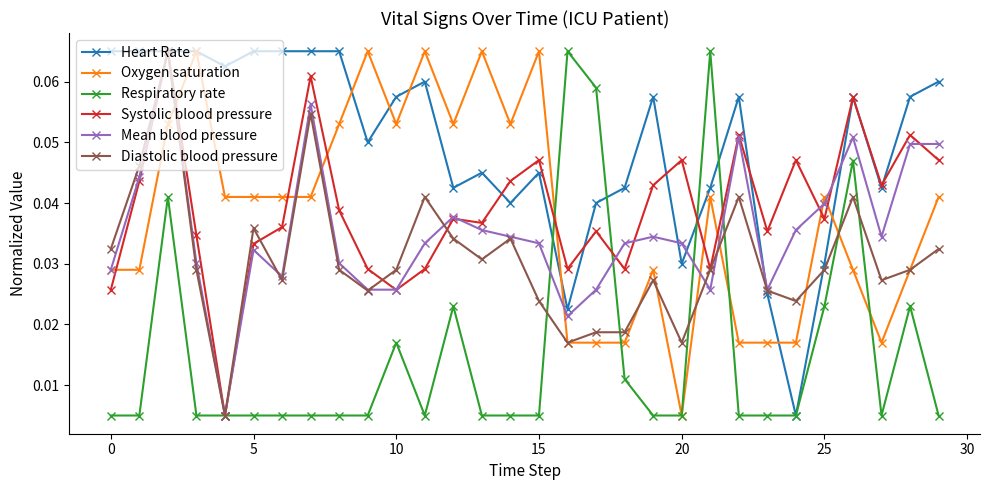

At how many categories does at least one series exceed 0?

30